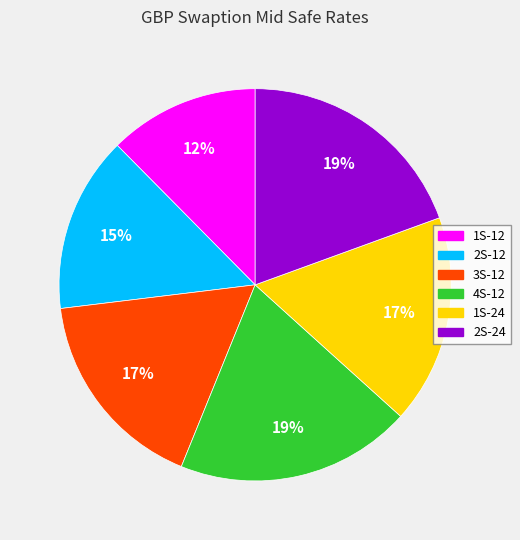

What percentage is the 4S-12 slice, to the nearest percent?

19%